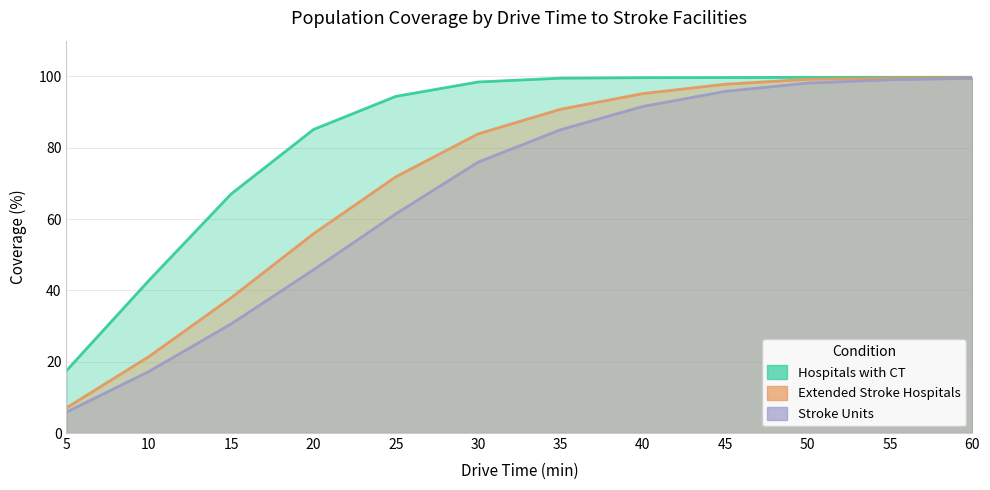

List the series in order of their overall mean, highest first.

Hospitals with CT, Extended Stroke Hospitals, Stroke Units